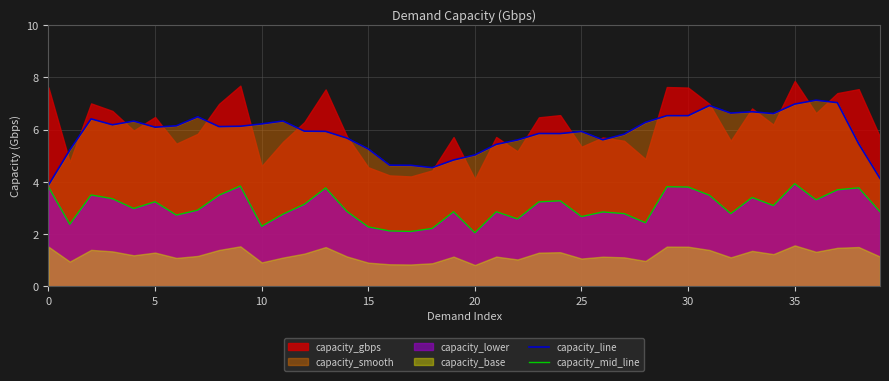

True or false: capacity_line has a value of 8.9 at 30.

False